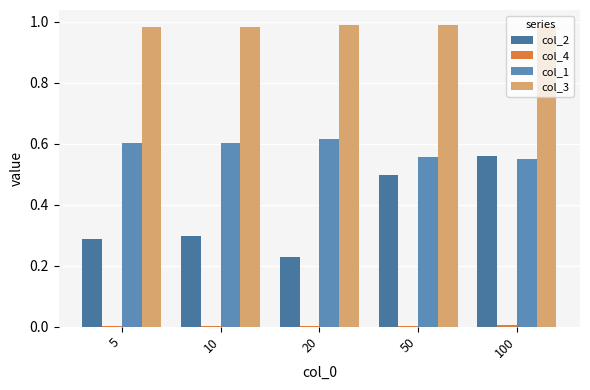

What is the average value of the col_1 series?

0.6